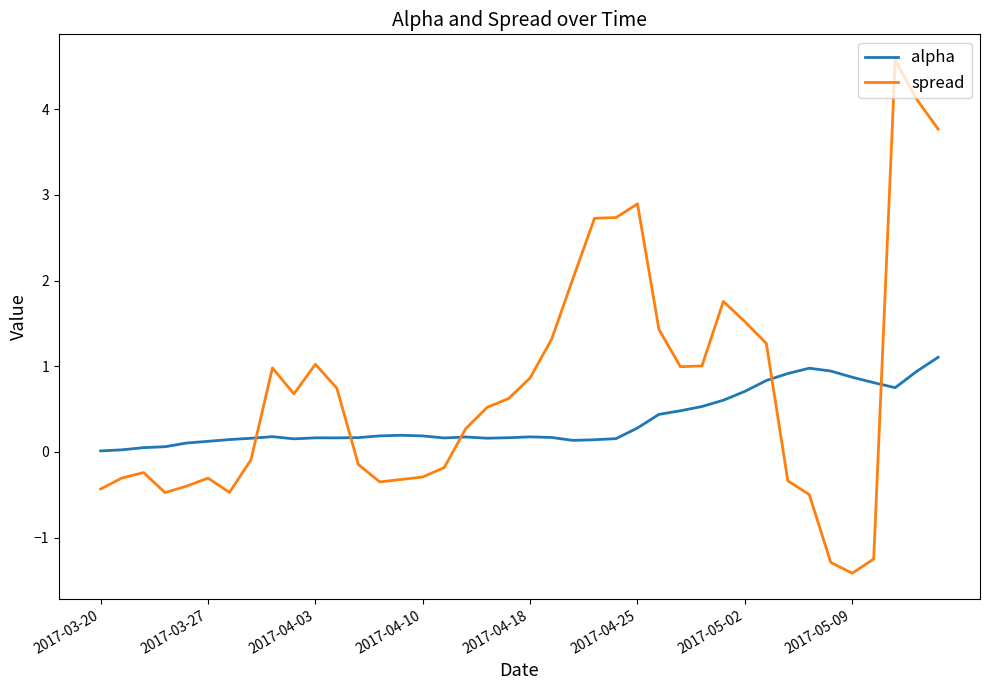

Which series has the largest total across all categories?

spread